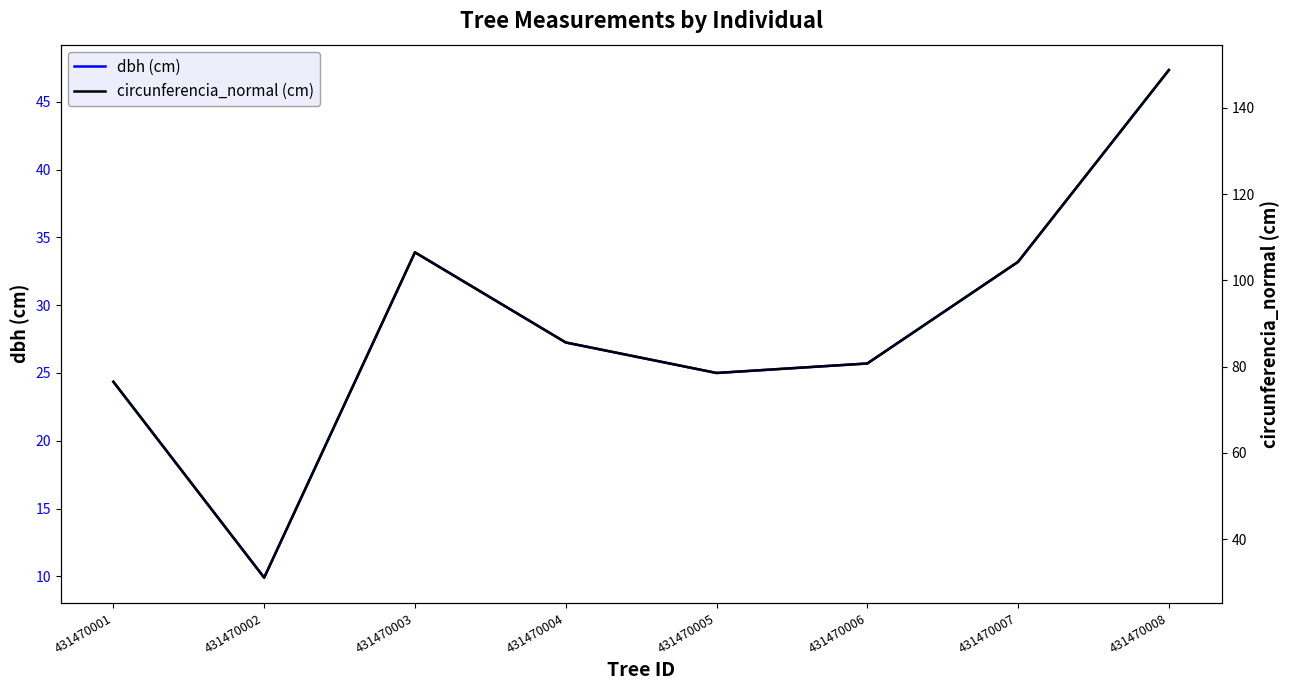

At which label does circunferencia_normal (cm) first exceed 85?

431470003